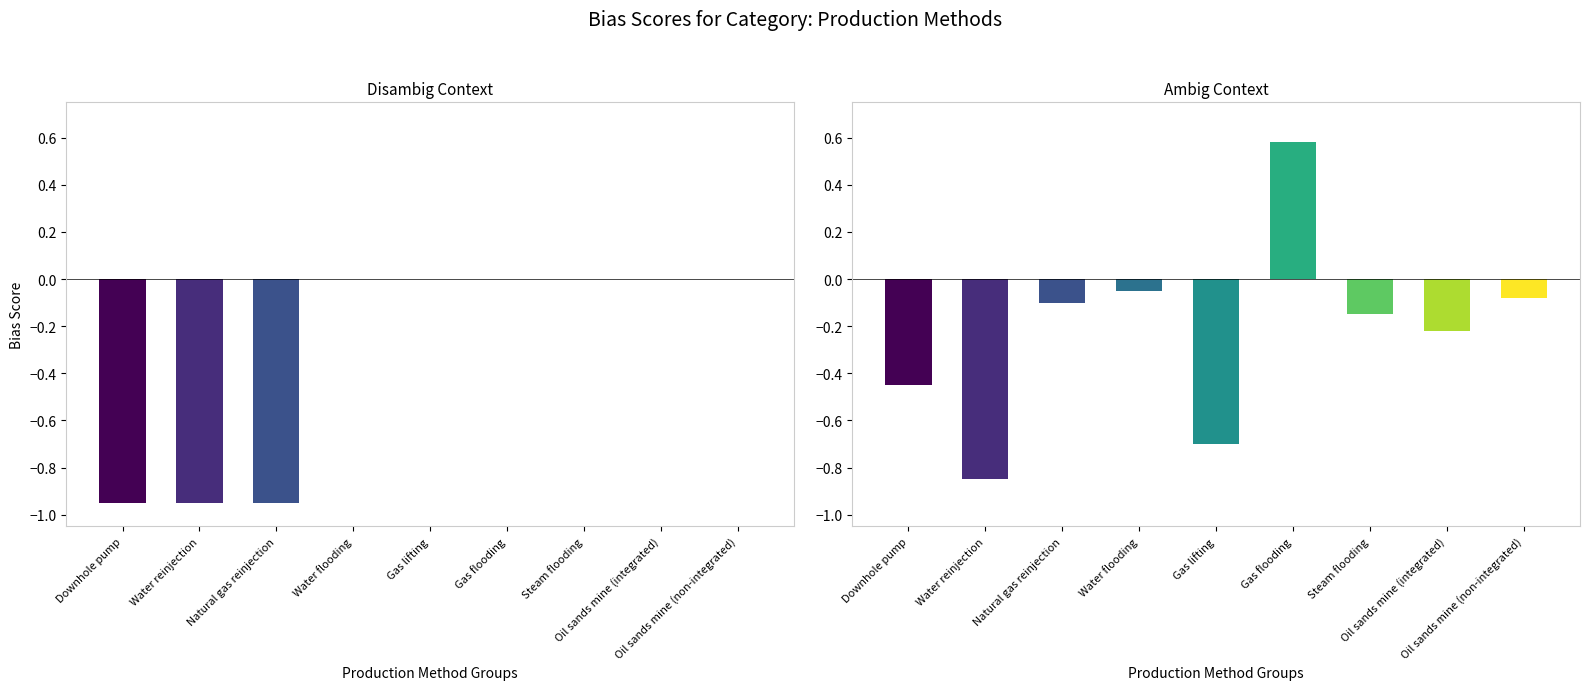

What is the sum of all Disambig Context values?

-2.8